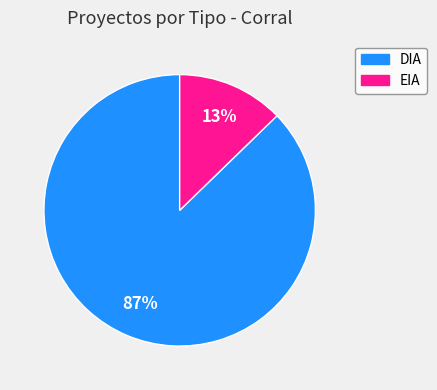

Between EIA and DIA, which is larger?

DIA